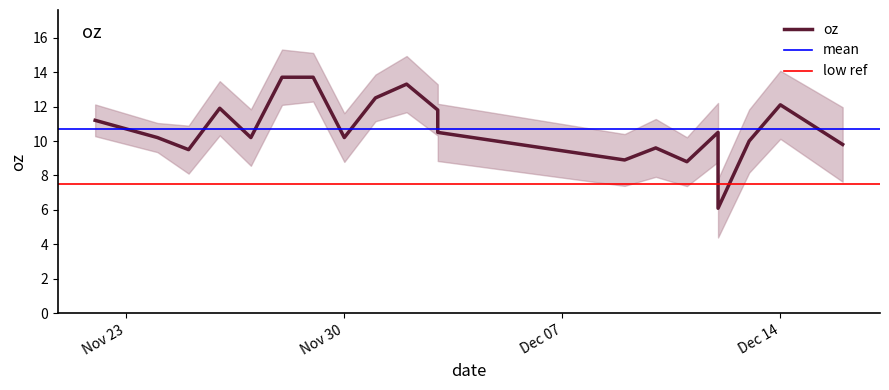

How many values exceed 10?

13